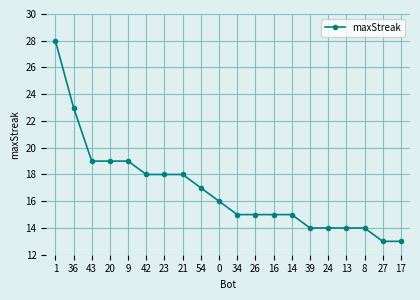

Between 9 and 36, which is larger?

36